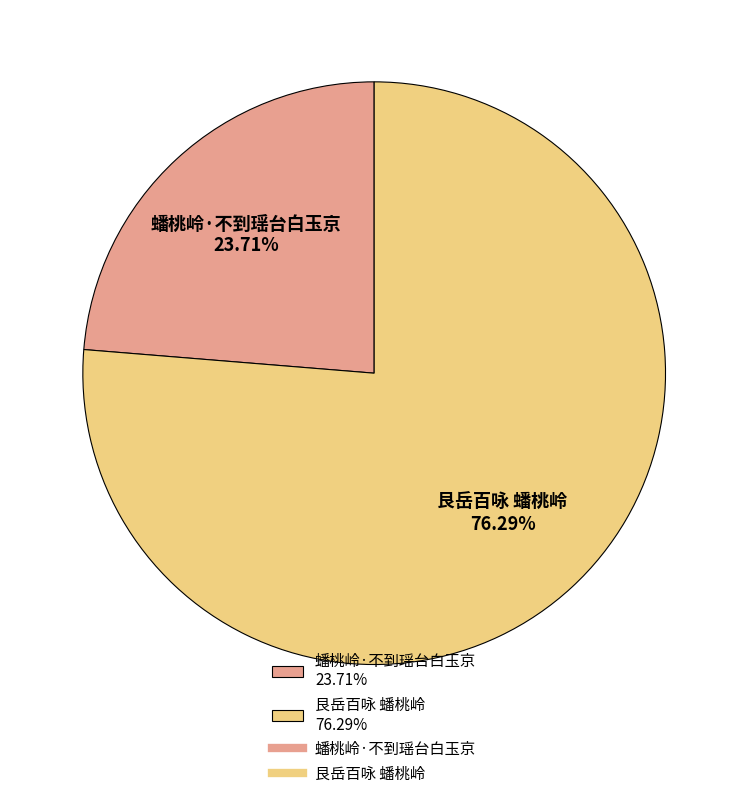

True or false: 艮岳百咏 蟠桃岭 accounts for 76% of the total.

True